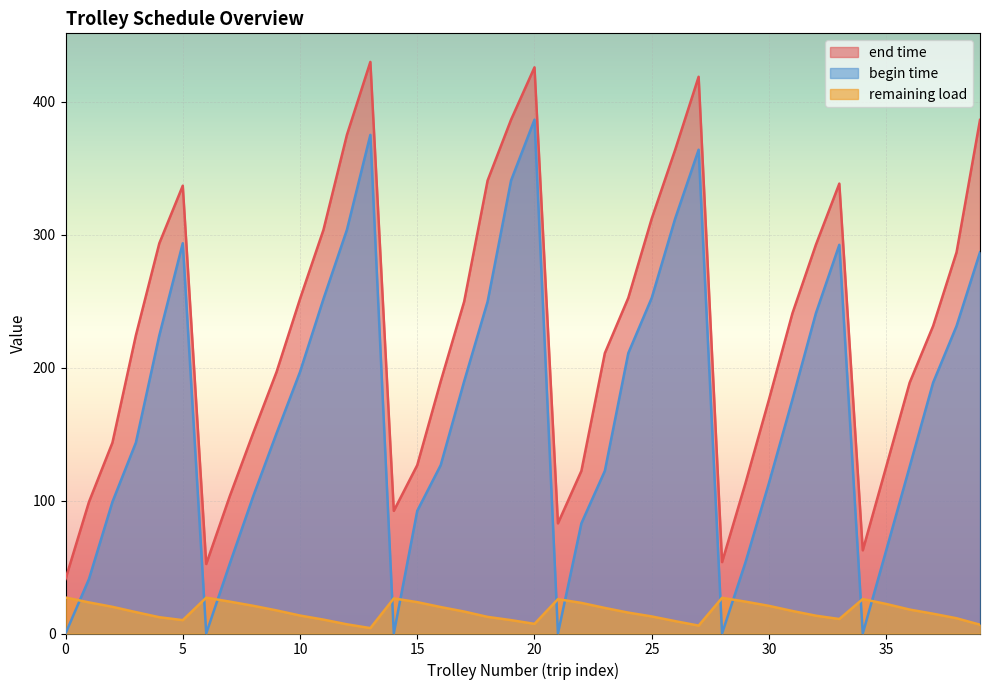

At how many categories does at least one series exceed 133?

28